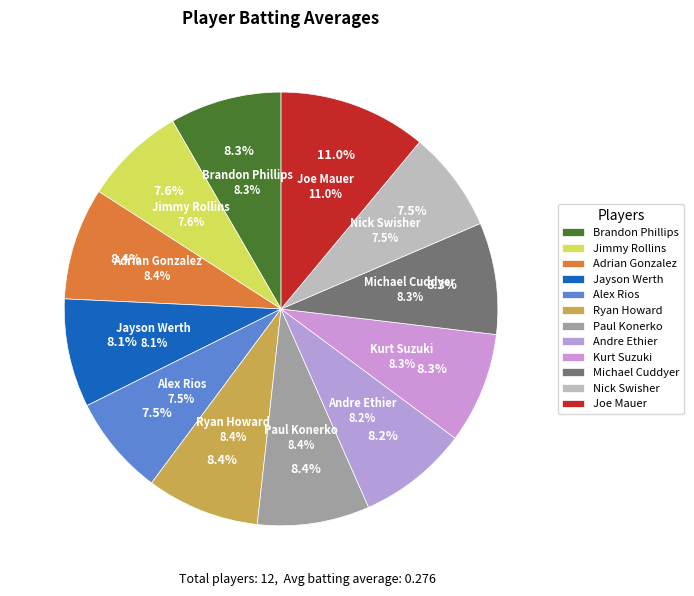

How many slices are in this pie chart?

12